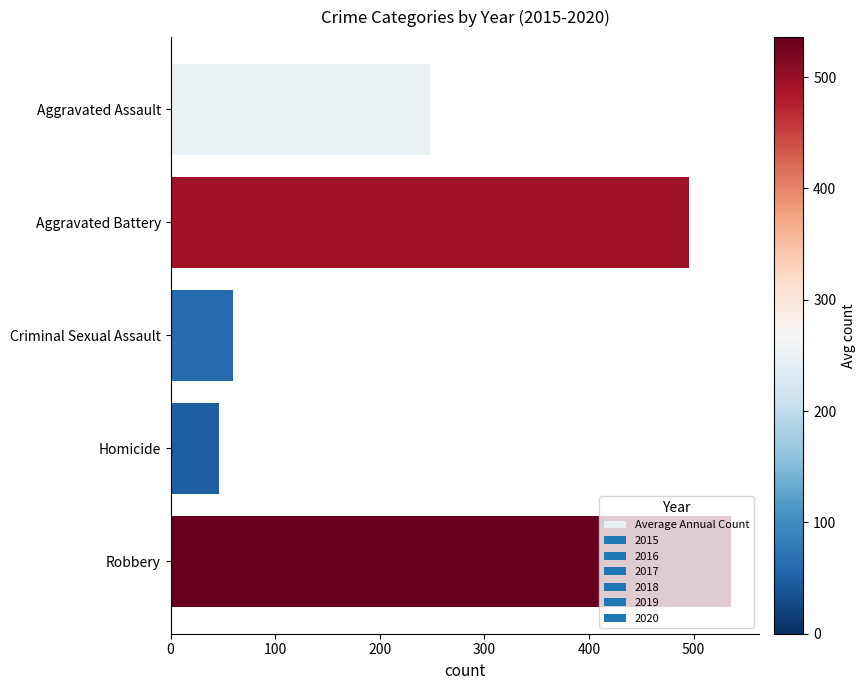

What is the maximum value shown in the chart?

536.0